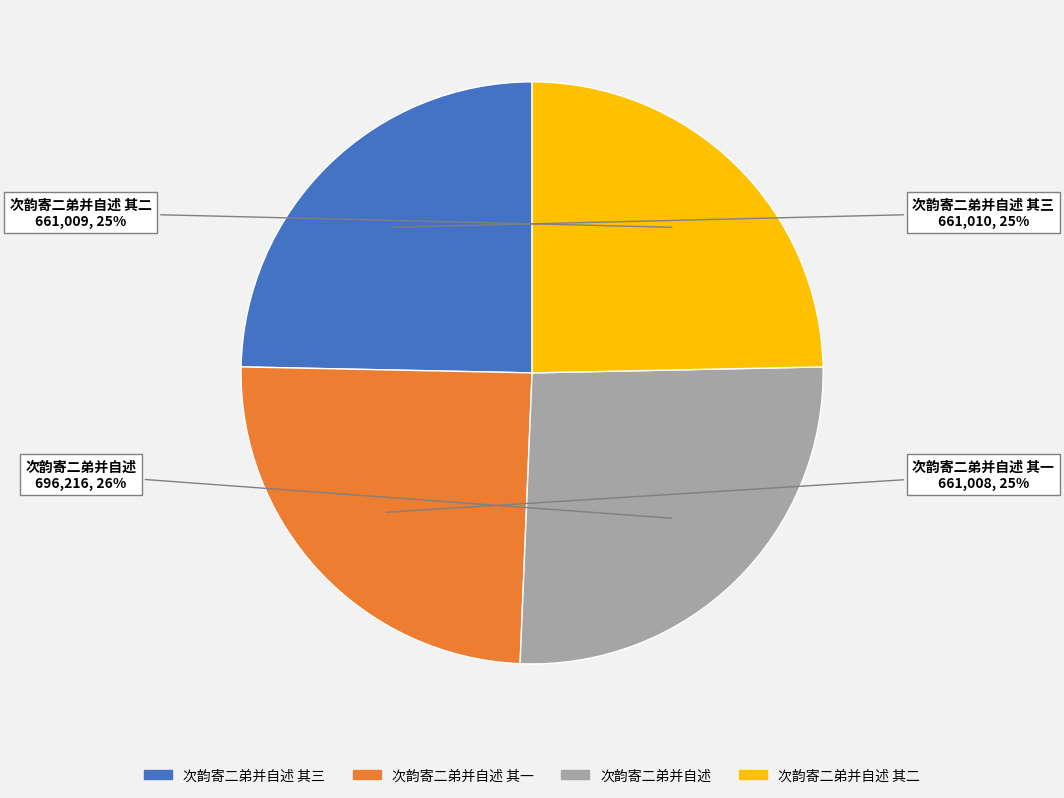

To the nearest percent, what is the difference between the largest and smallest slice percentages?

1%